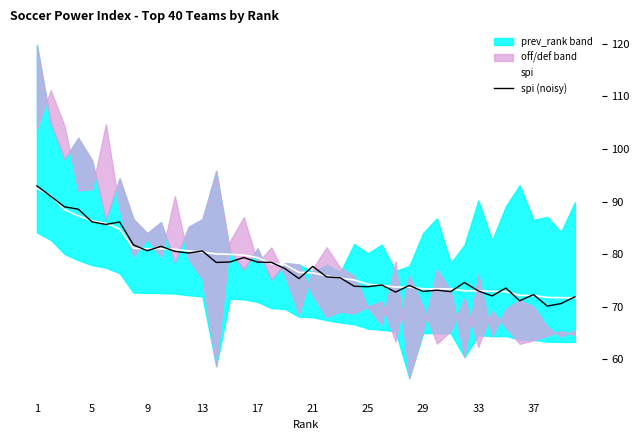

In spi (noisy), how many points are lower than both neighbors (excluding endpoints)?

12